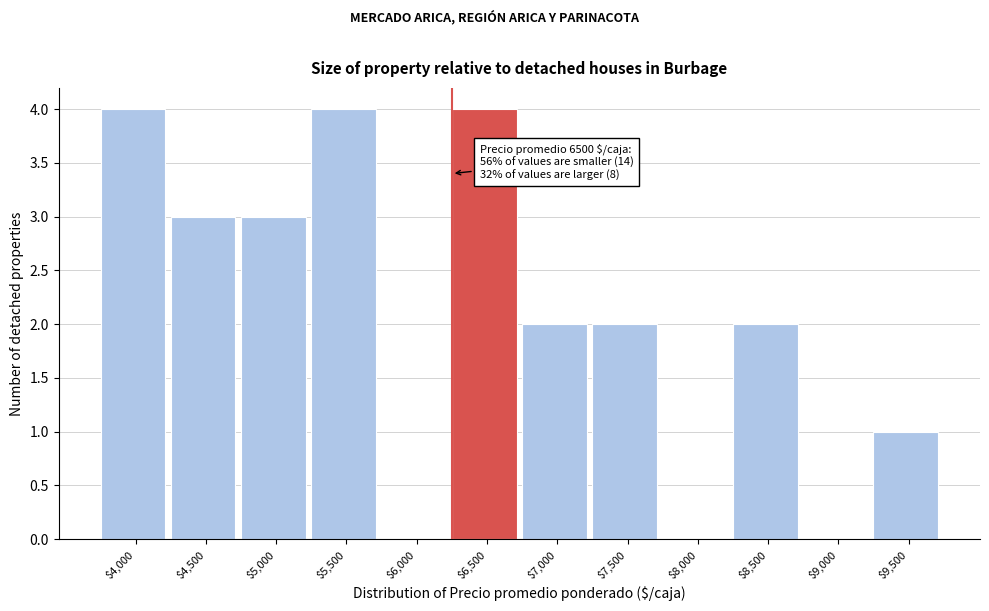

True or false: the data shows 1 at $5,000.

False